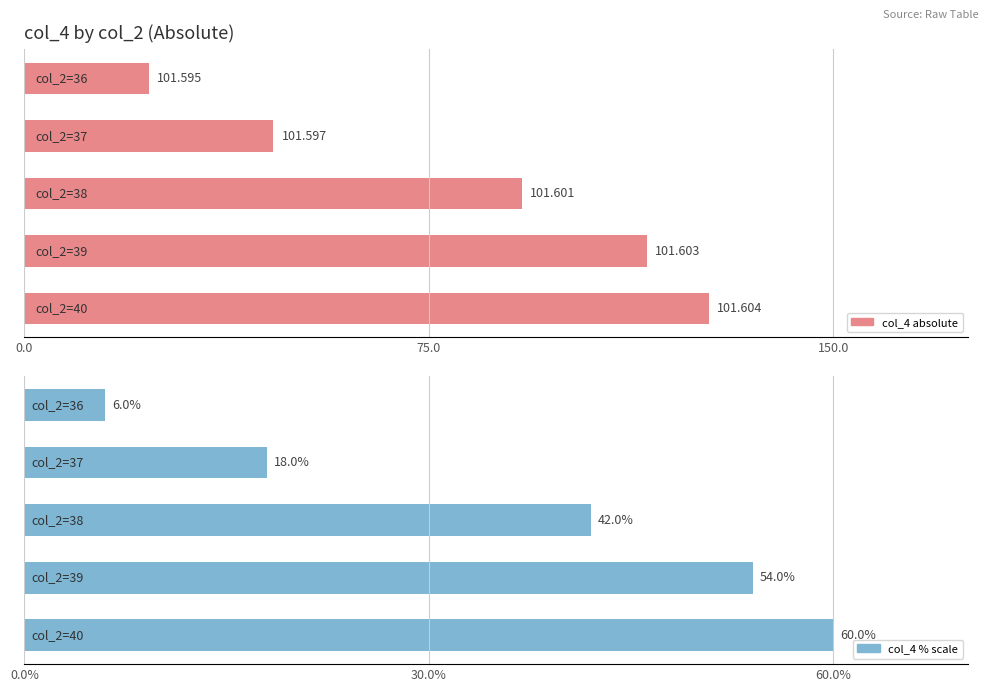

What is the lowest value of the col_4 (% scale) series?

6.0